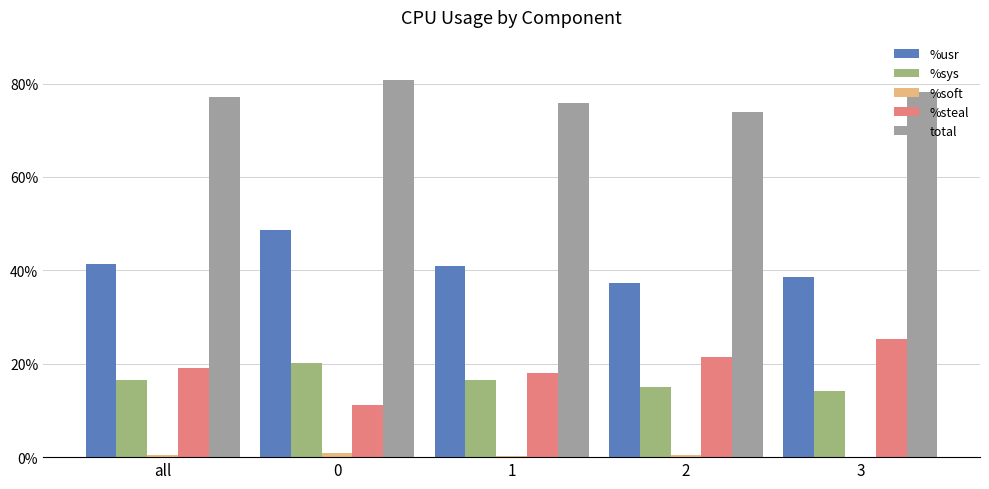

What is the greatest value displayed?

80.7